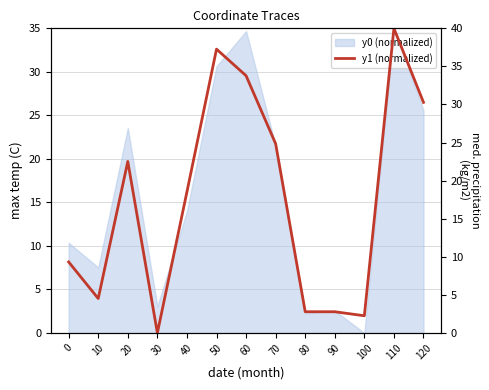

True or false: the data has more than 2 interior local peaks.

True